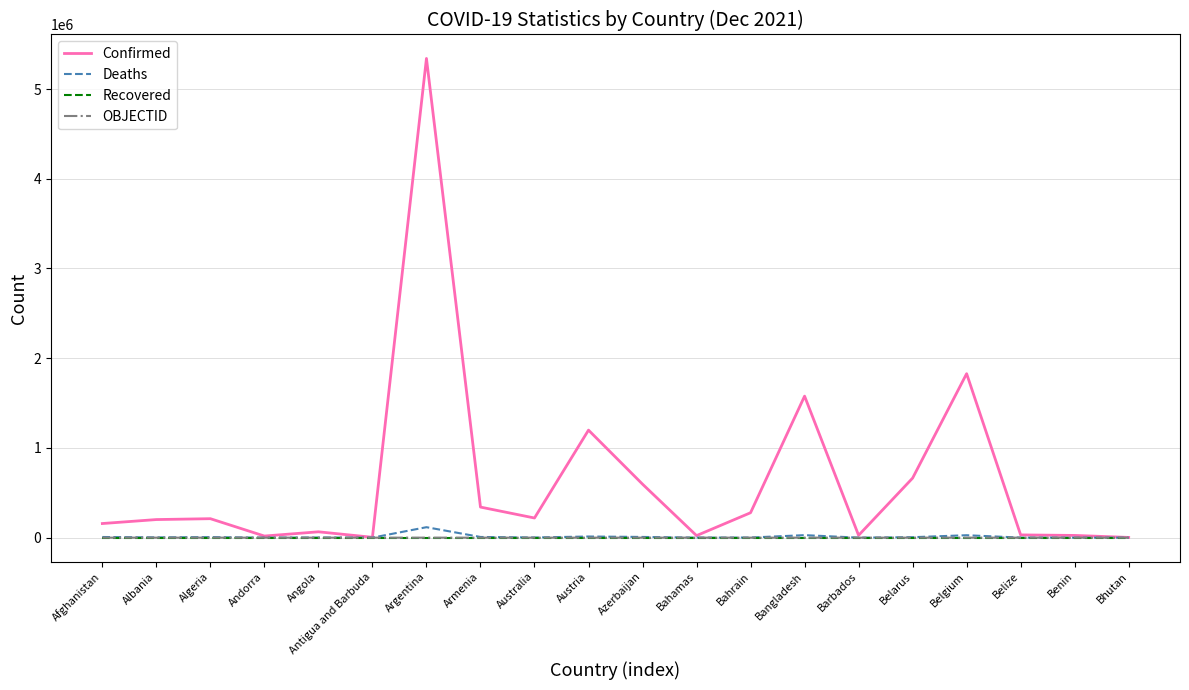

What is the greatest value displayed?

5340676